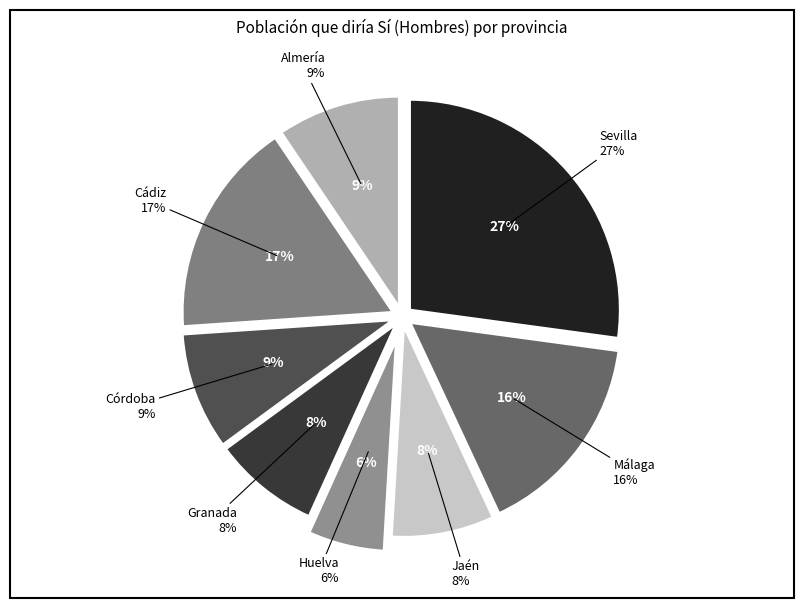

Which slice is the largest?

Sevilla